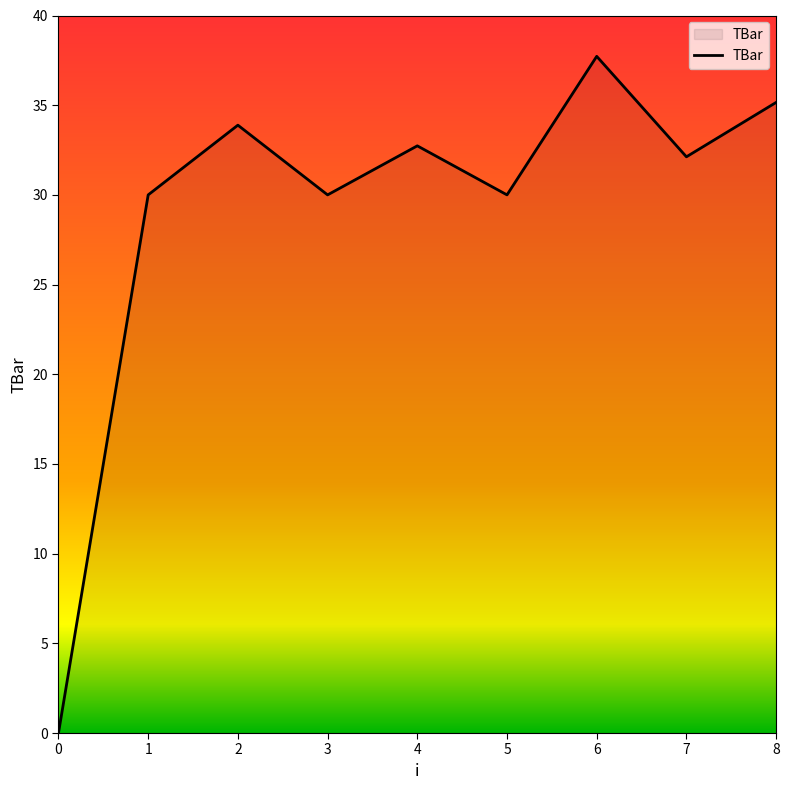

What is the difference between the values at 6 and 1?

7.7